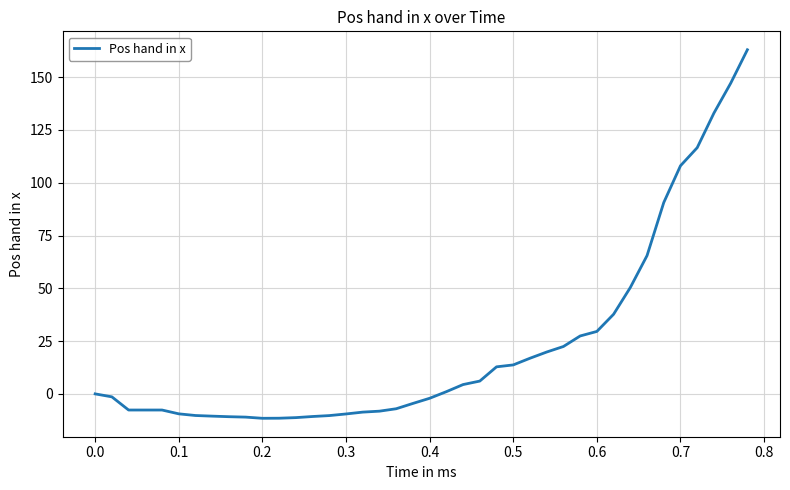

What is the maximum value shown in the chart?

163.0